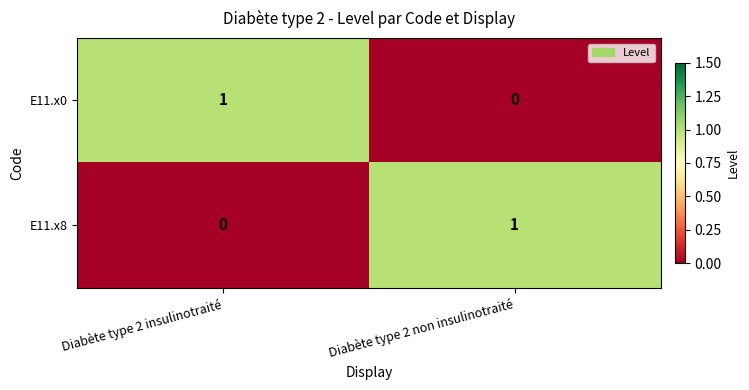

Reading left to right, what are all the values shown in this chart?

E11.x0: Diabète type 2 insulinotraité=1	Diabète type 2 non insulinotraité=0
E11.x8: Diabète type 2 insulinotraité=0	Diabète type 2 non insulinotraité=1